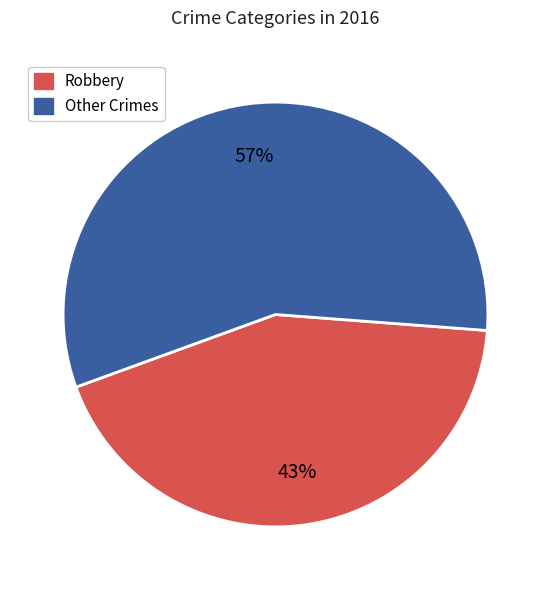

To the nearest percent, what is the average slice percentage?

50%